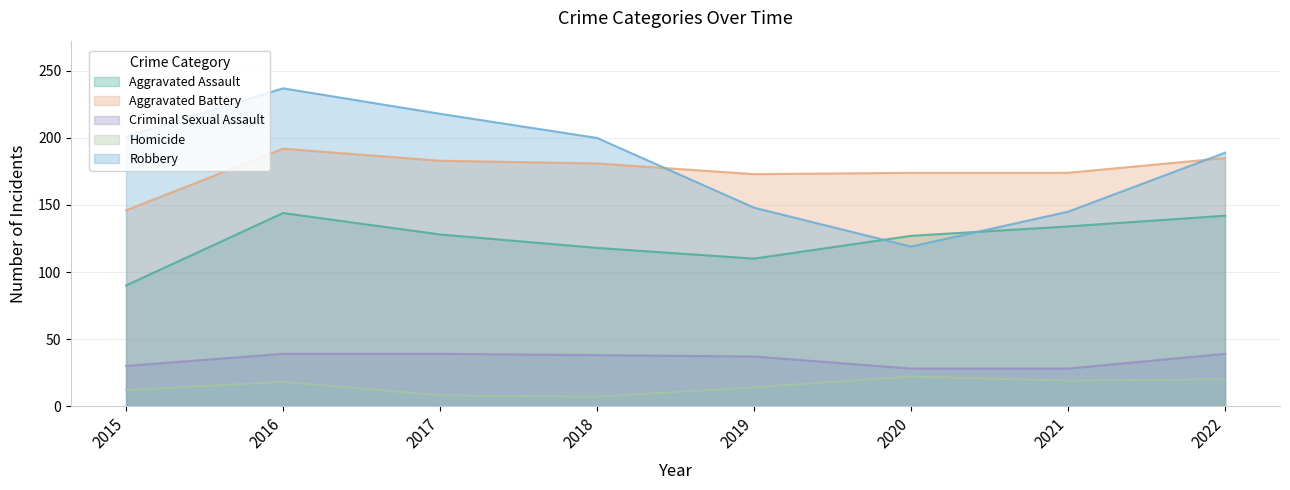

What is the maximum value for Homicide?

22